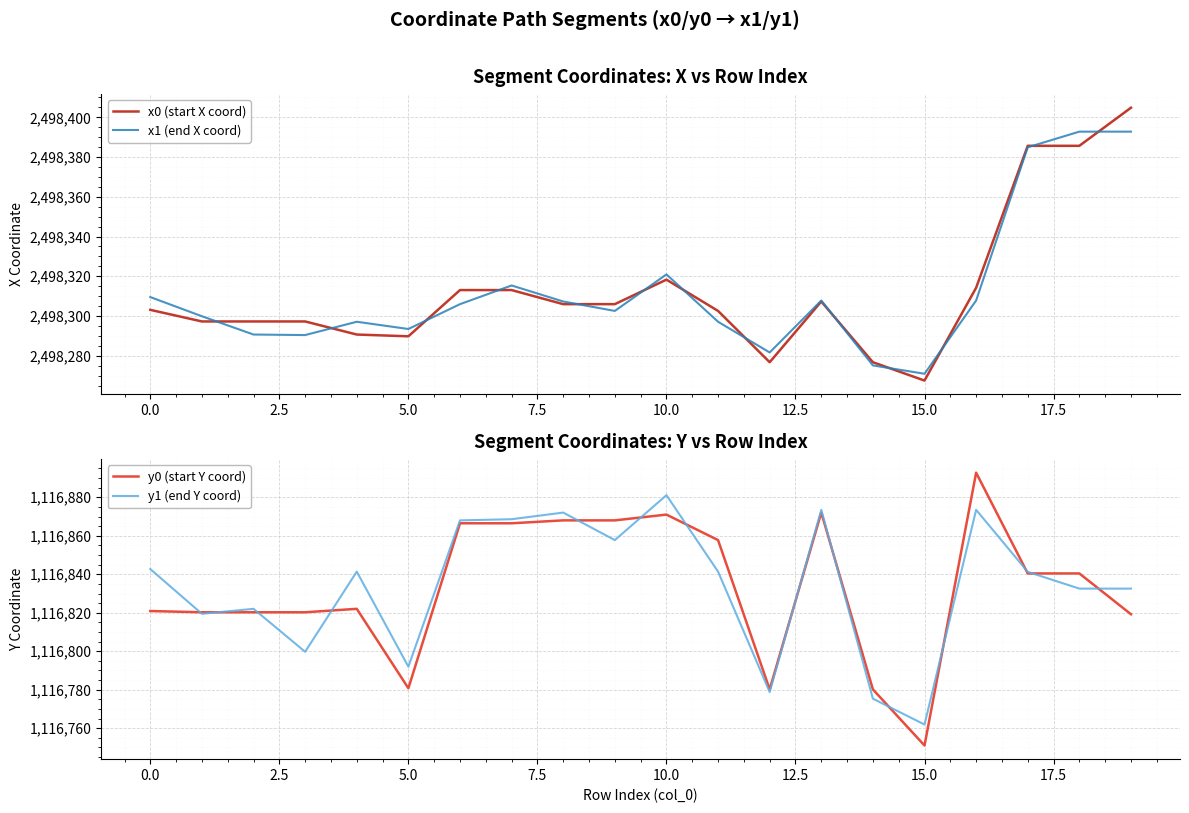

At 12, list the series in order from largest to smallest.

x1 (end X coord), x0 (start X coord), y0 (start Y coord), y1 (end Y coord)